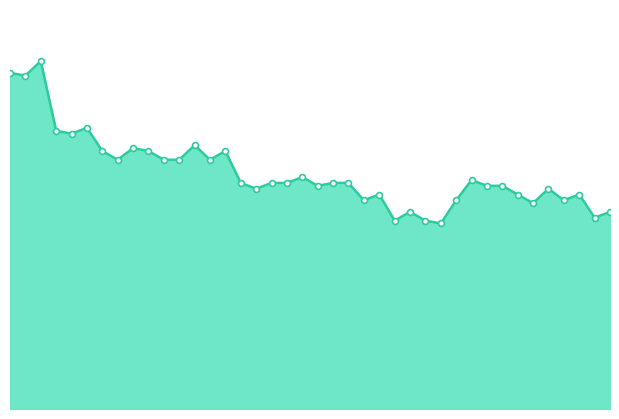

Is this an area chart (filled region under the line)?

Yes